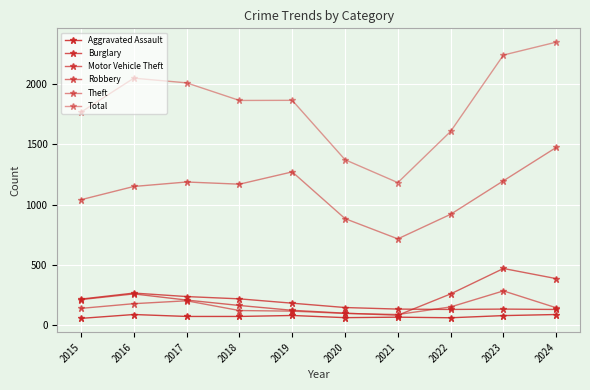

List the labels in order of Robbery value, largest first.

2023, 2017, 2016, 2022, 2024, 2015, 2018, 2019, 2020, 2021